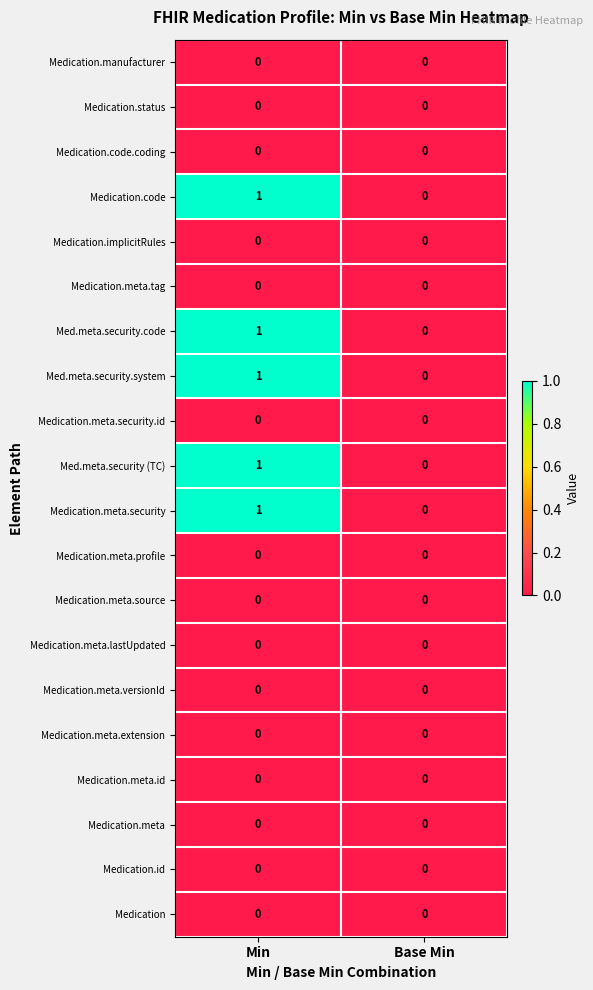

The Medication.meta series shows 0 at Min. True or false?

True